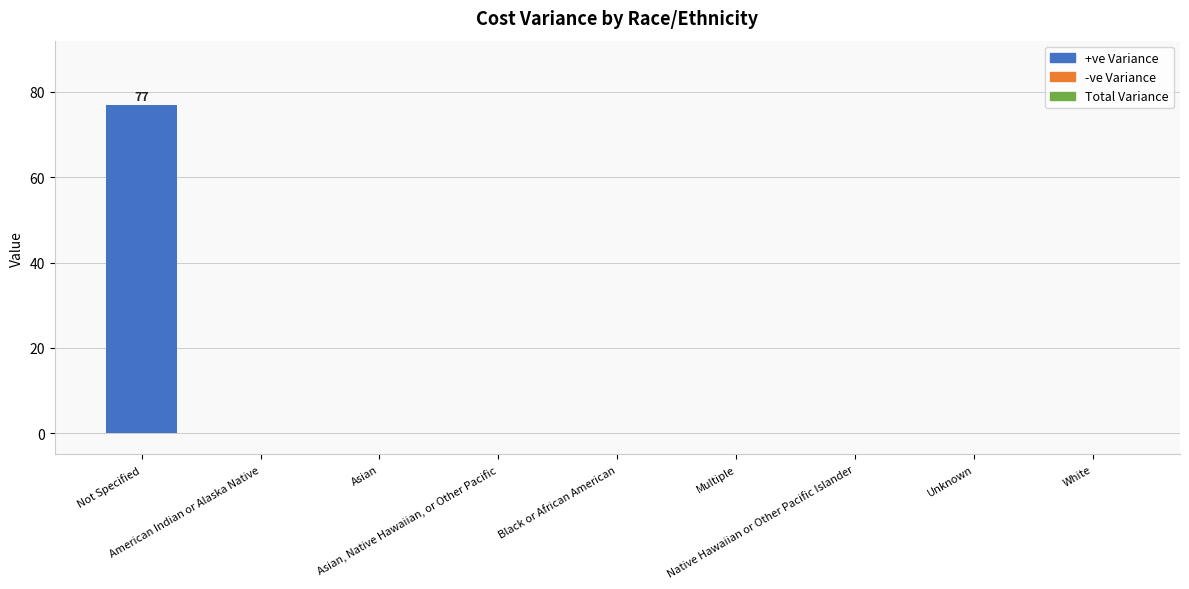

What is the sum of all values?

77